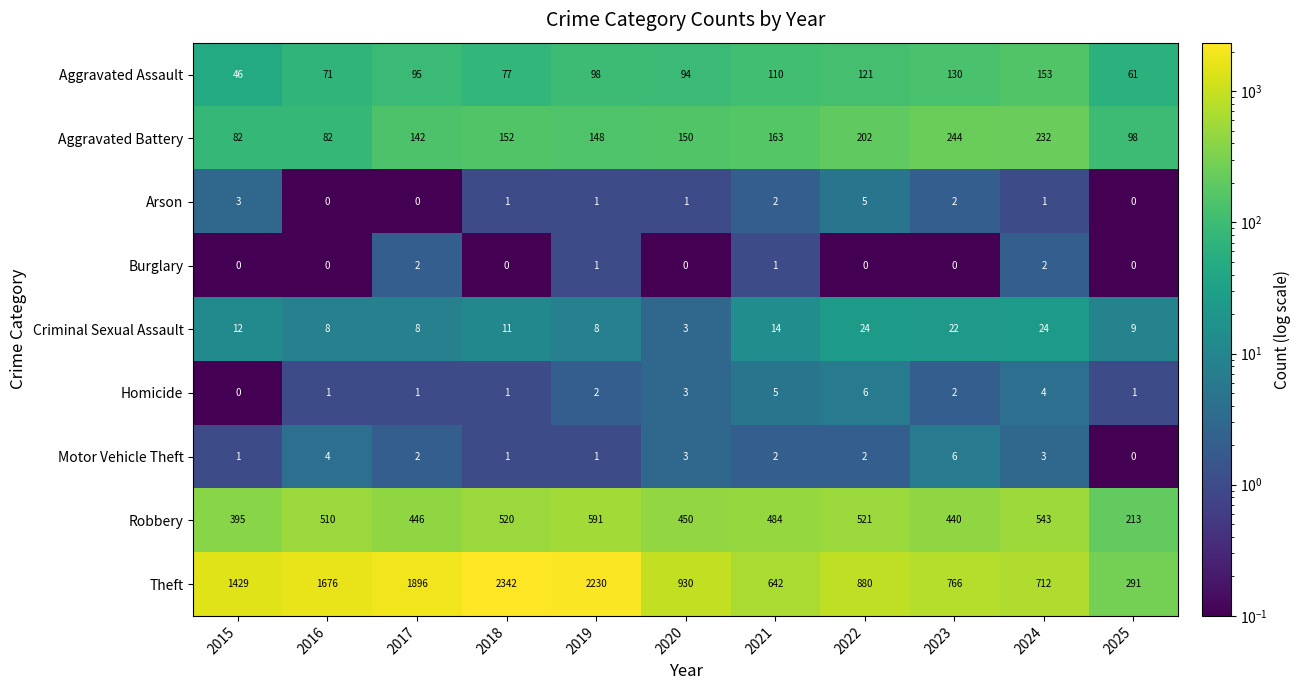

Between 2015 and 2025, which series saw the biggest shift?

Theft